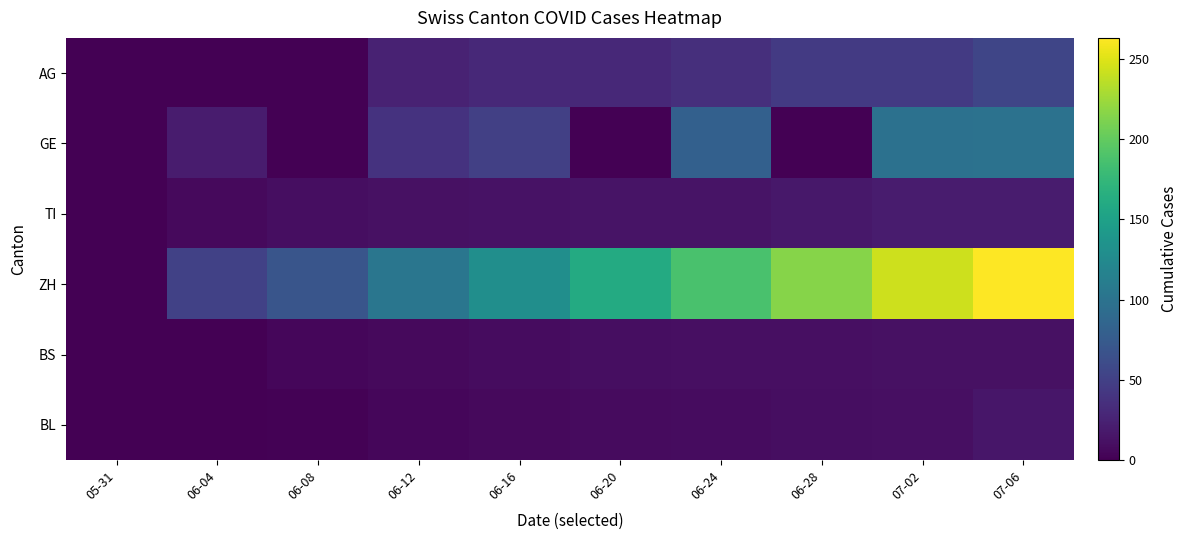

At how many categories does at least one series exceed 24?

9